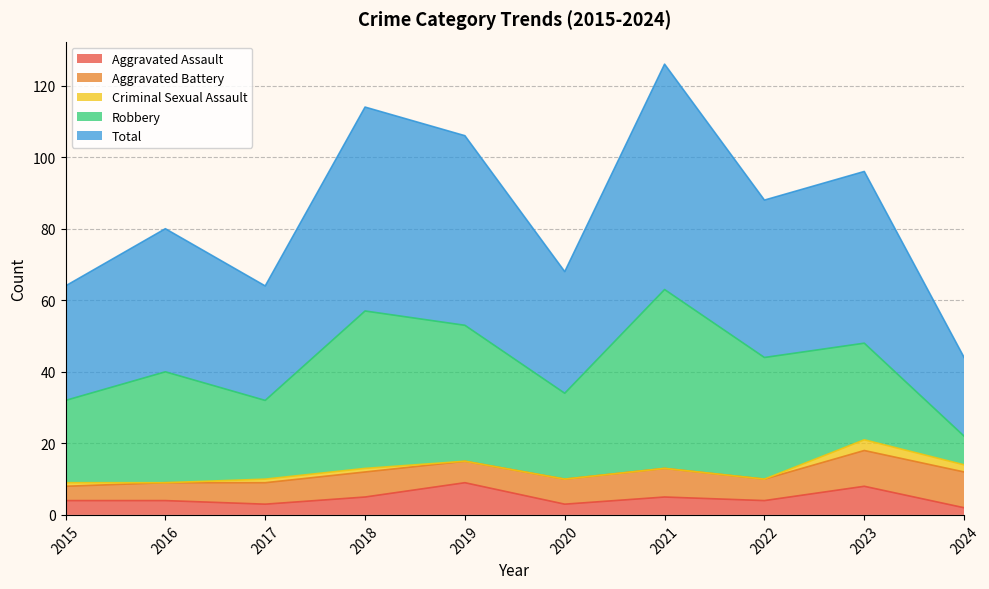

What is the total value across all series at 2024?

44